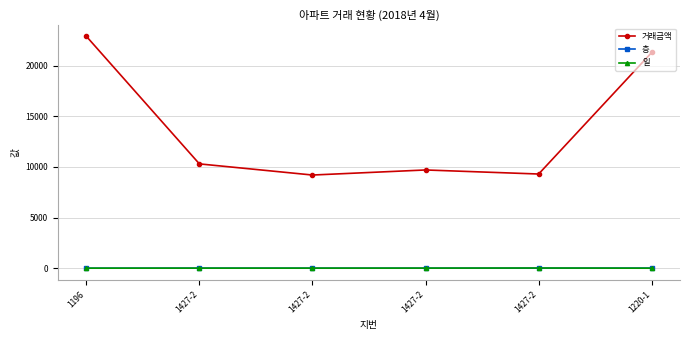

How many values in the 층 series are below 9?

3